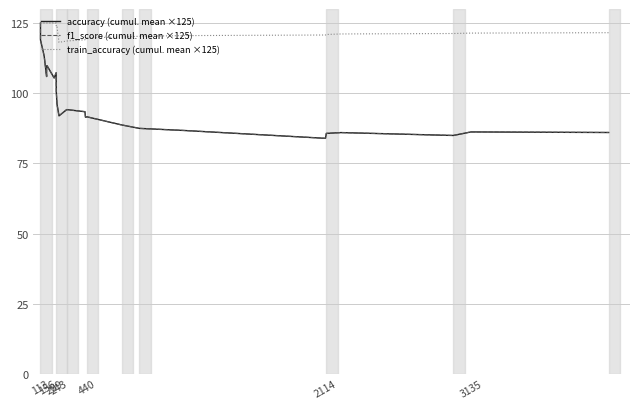

Which series has the largest total across all categories?

train_accuracy (cumul. mean ×125)